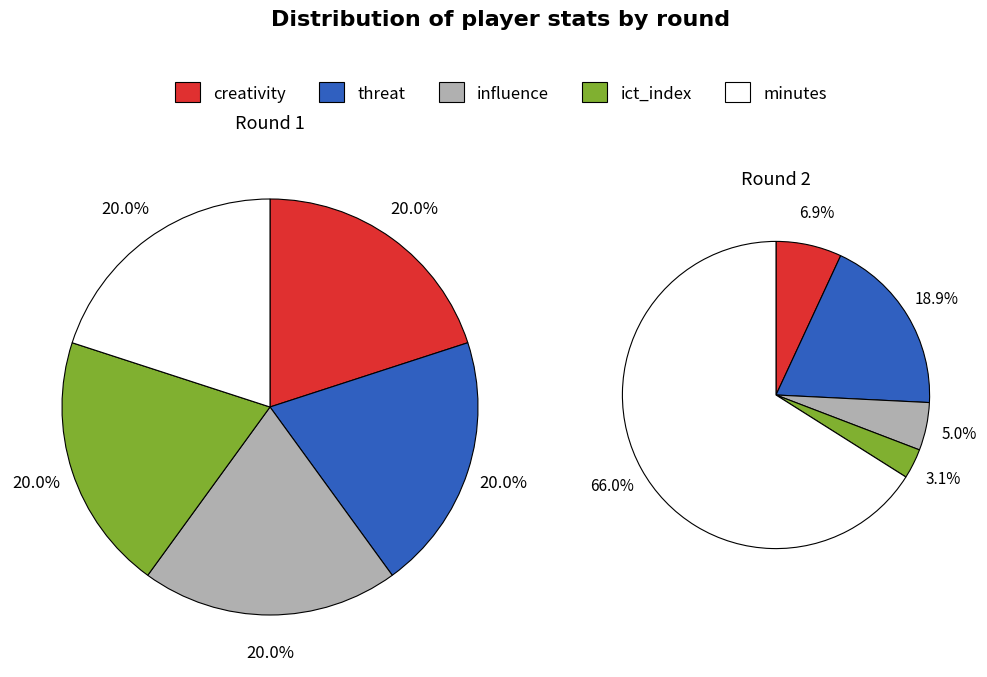

Which has a higher value, threat or creativity?

threat